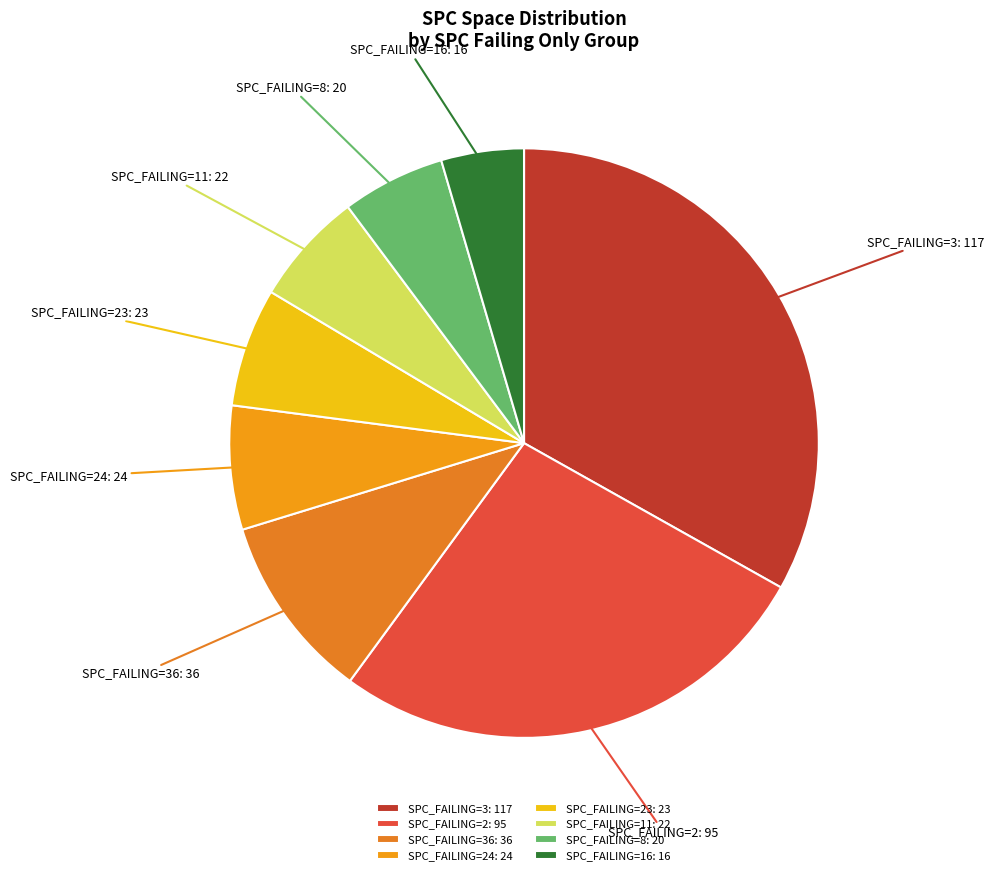

The SPC_FAILING=3: 117 slice represents 44% of the pie. True or false?

False